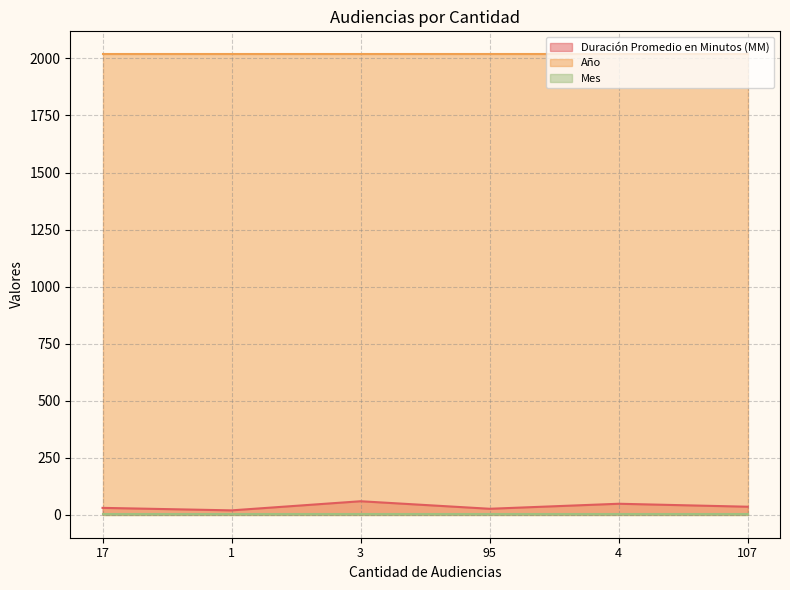

The Mes series shows 2 at 17. True or false?

True